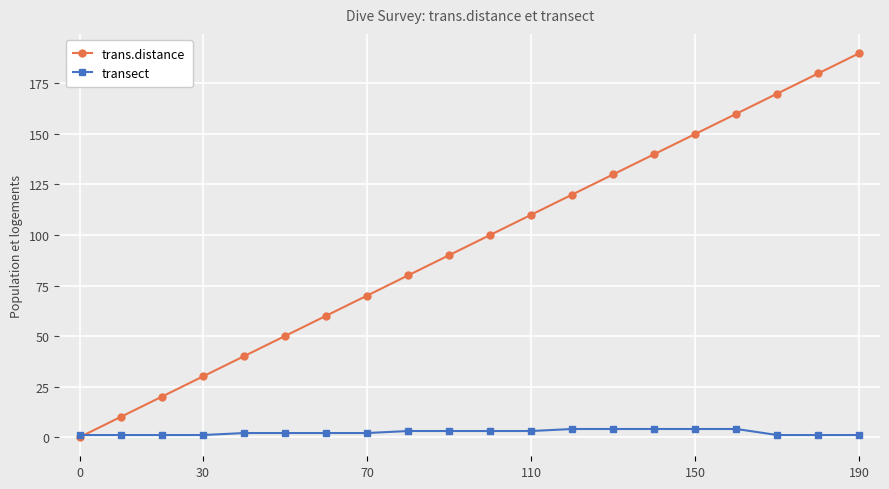

What is the value of the trans.distance point at the 7th from the left?

60